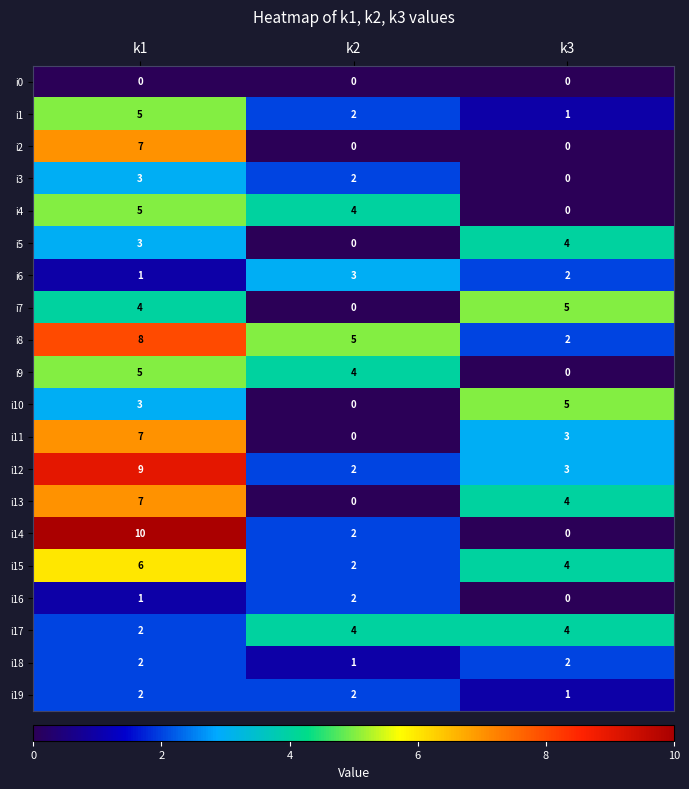

Is it true that i4 equals 2 at k1?

False